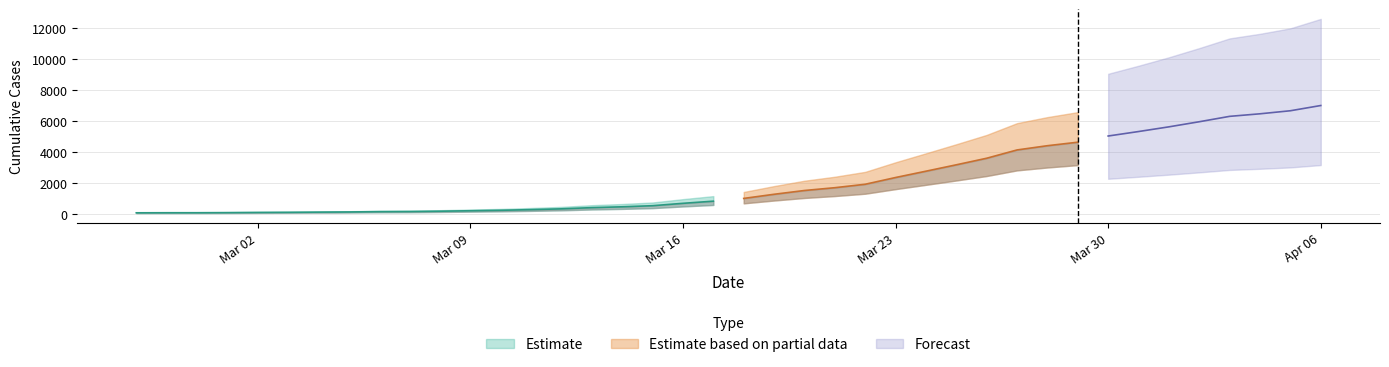

Where does the data first go above 993?

2020-03-19